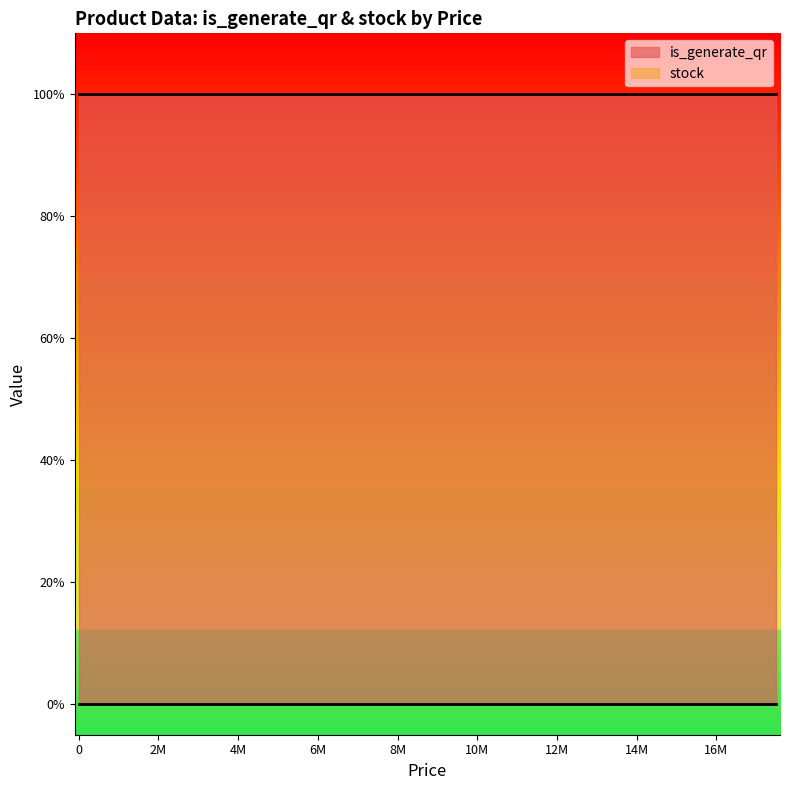

How many data points does each series have?

20